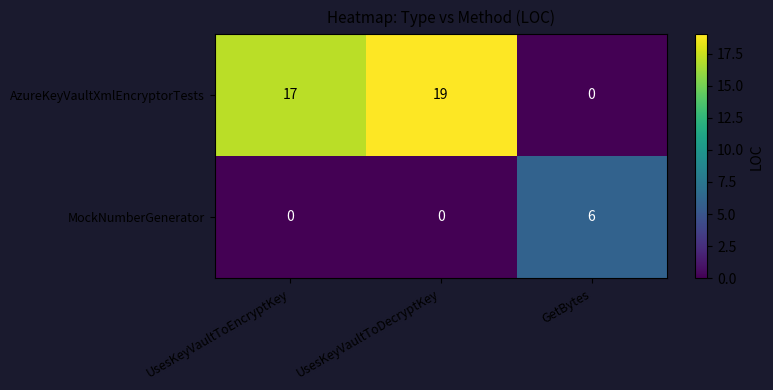

Which label corresponds to the largest value in the chart?

UsesKeyVaultToDecryptKey